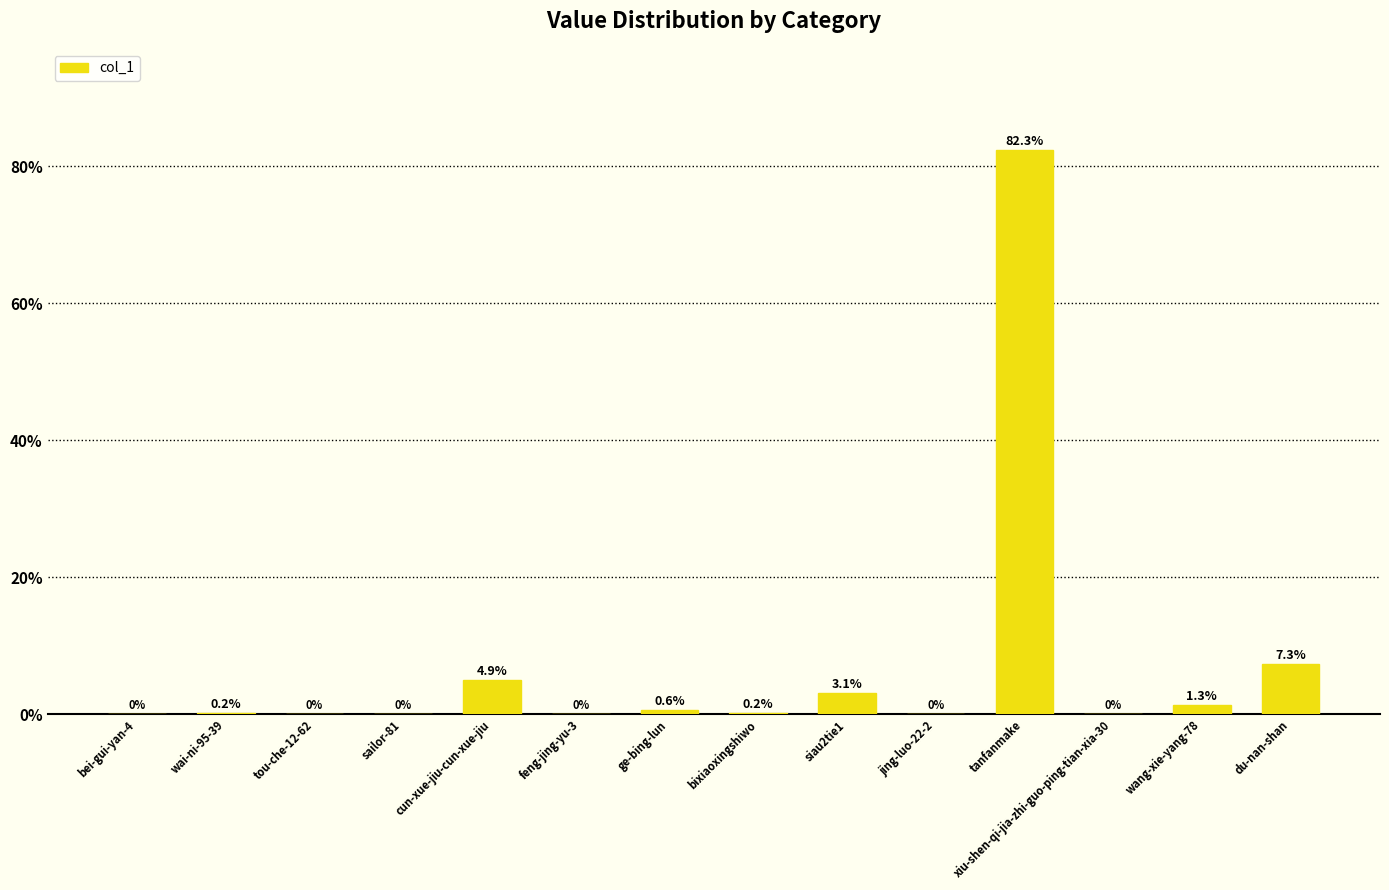

What is the change in value from wai-ni-95-39 to cun-xue-jiu-cun-xue-jiu?

+4.8